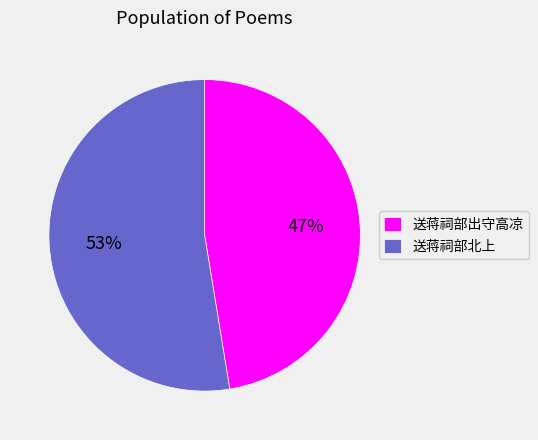

To the nearest percent, what percentage of the pie is 送蒋祠部北上?

53%